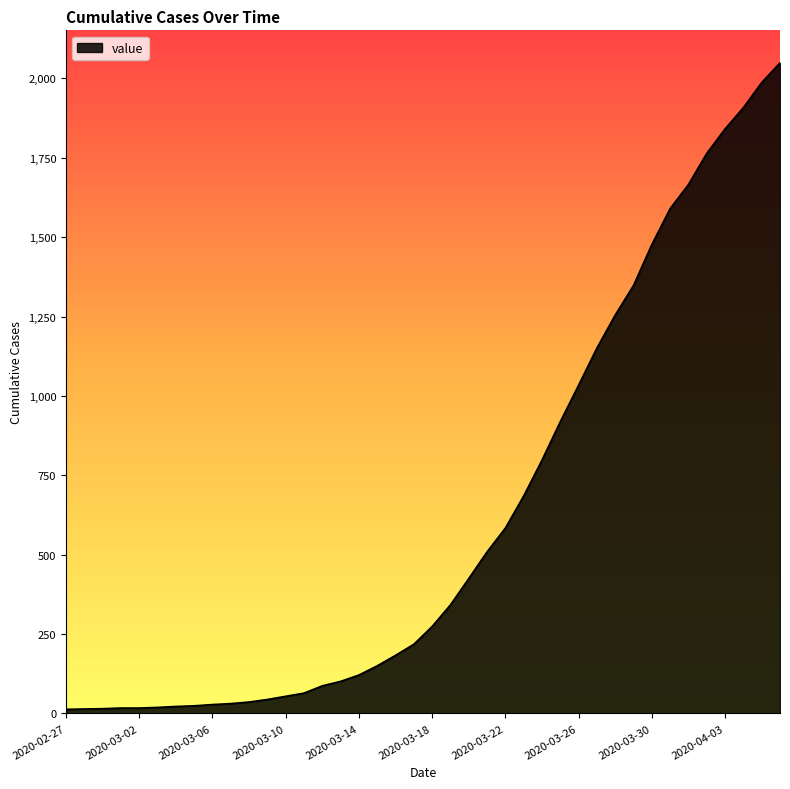

What is the greatest value displayed?

2049